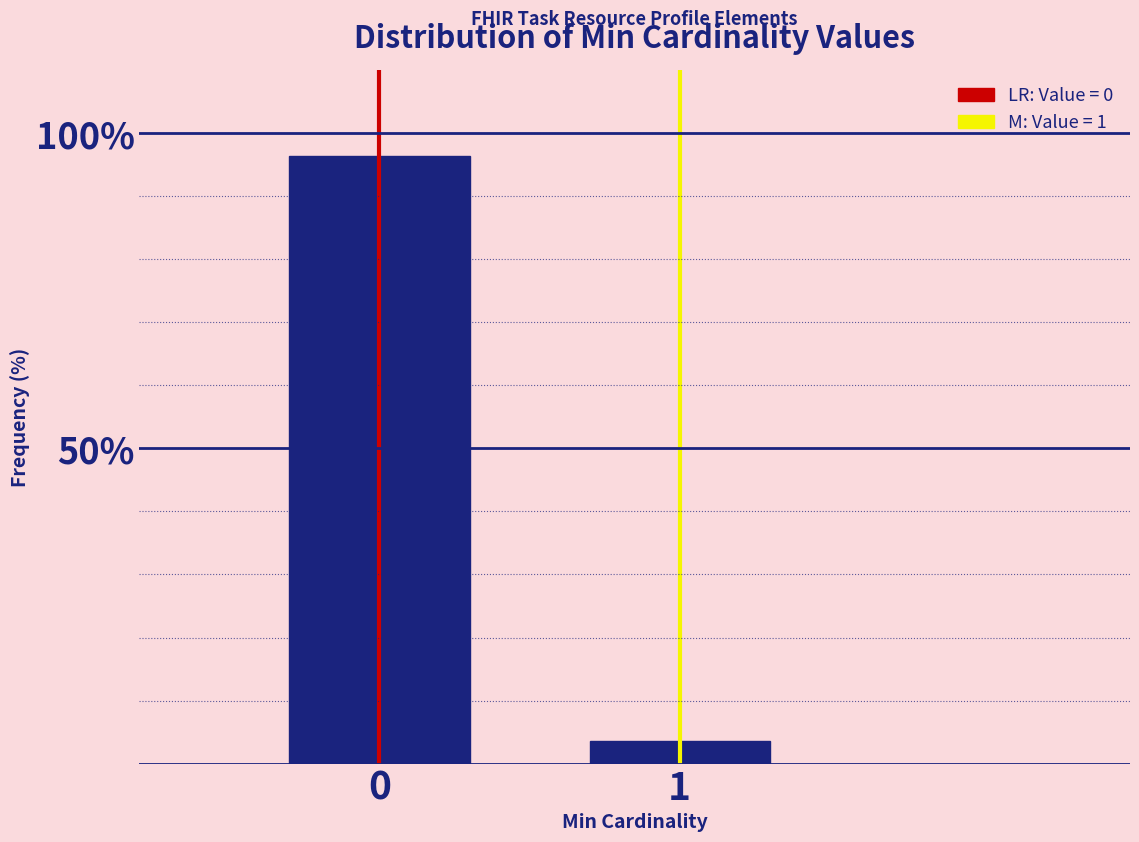

Reading right to left, transcribe all the data shown in this chart.

1=3.6	0=96.4